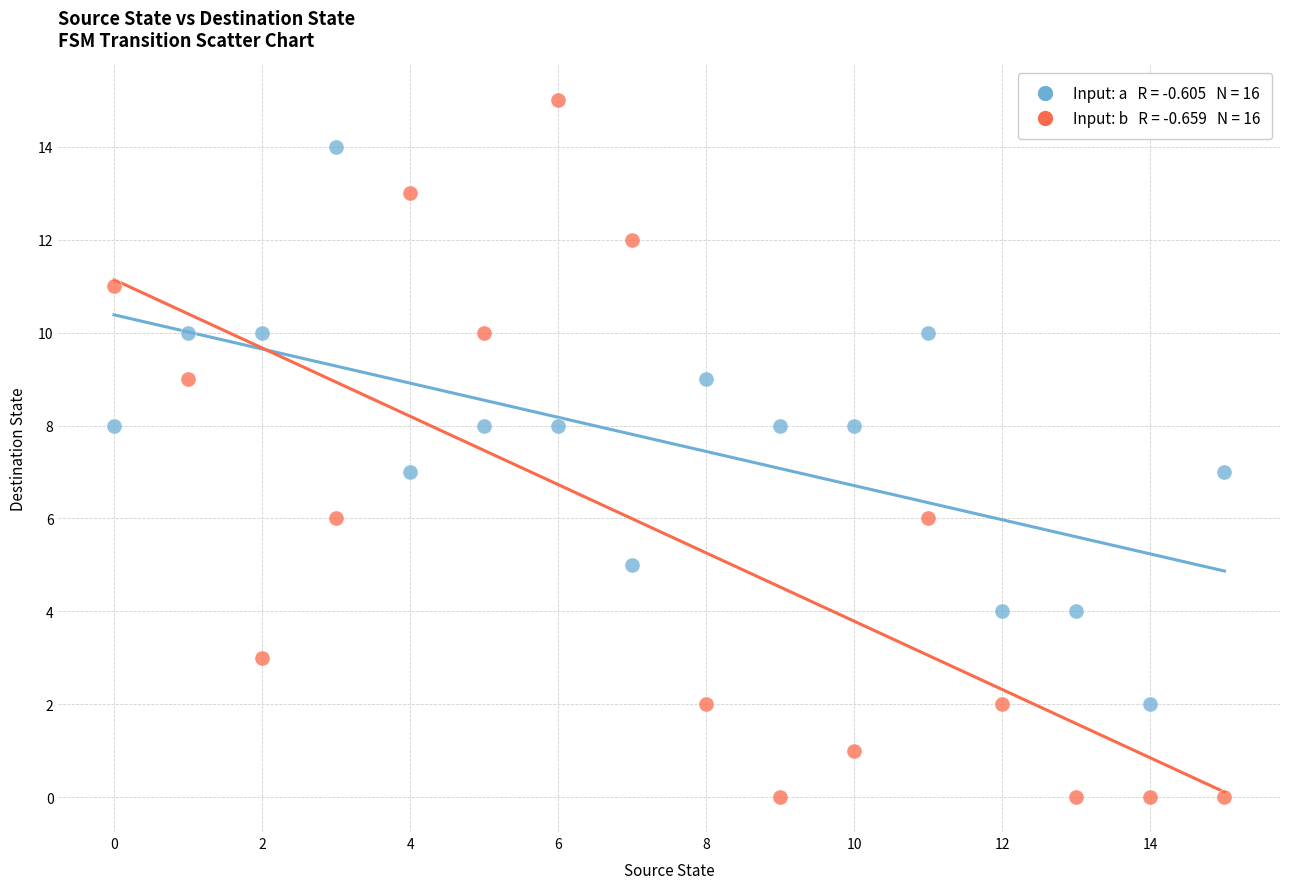

Across all data points, what is the range of Y values (max minus min)?

15